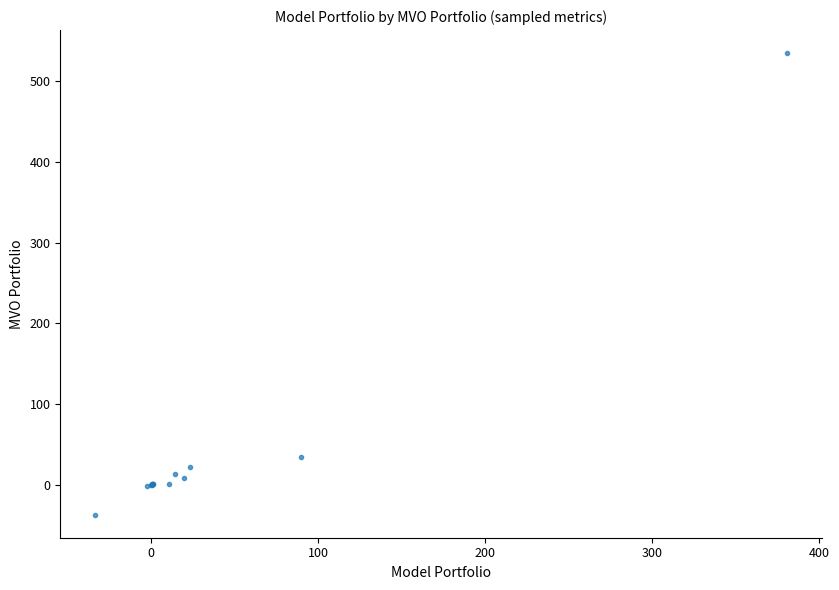

What Y value in the scatter plot is closest to 248?

34.0